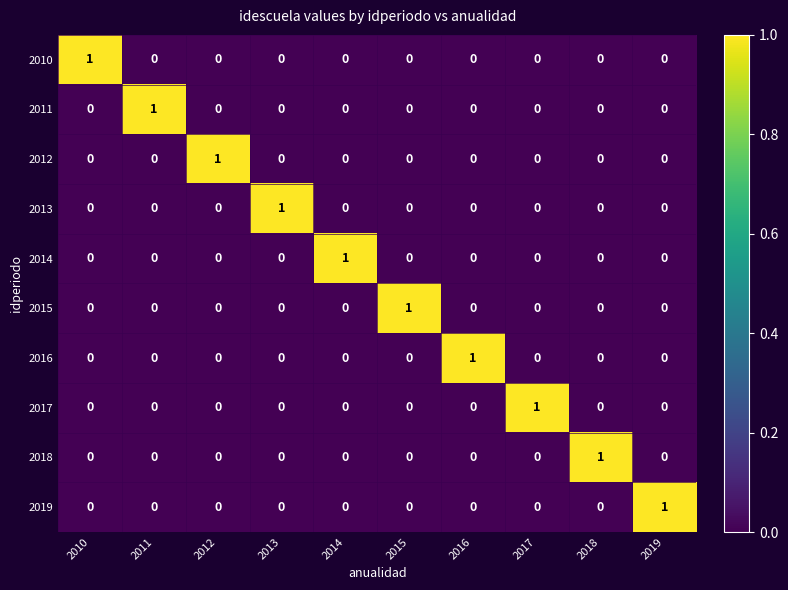

How many 2018 values are between 0 and 1?

10